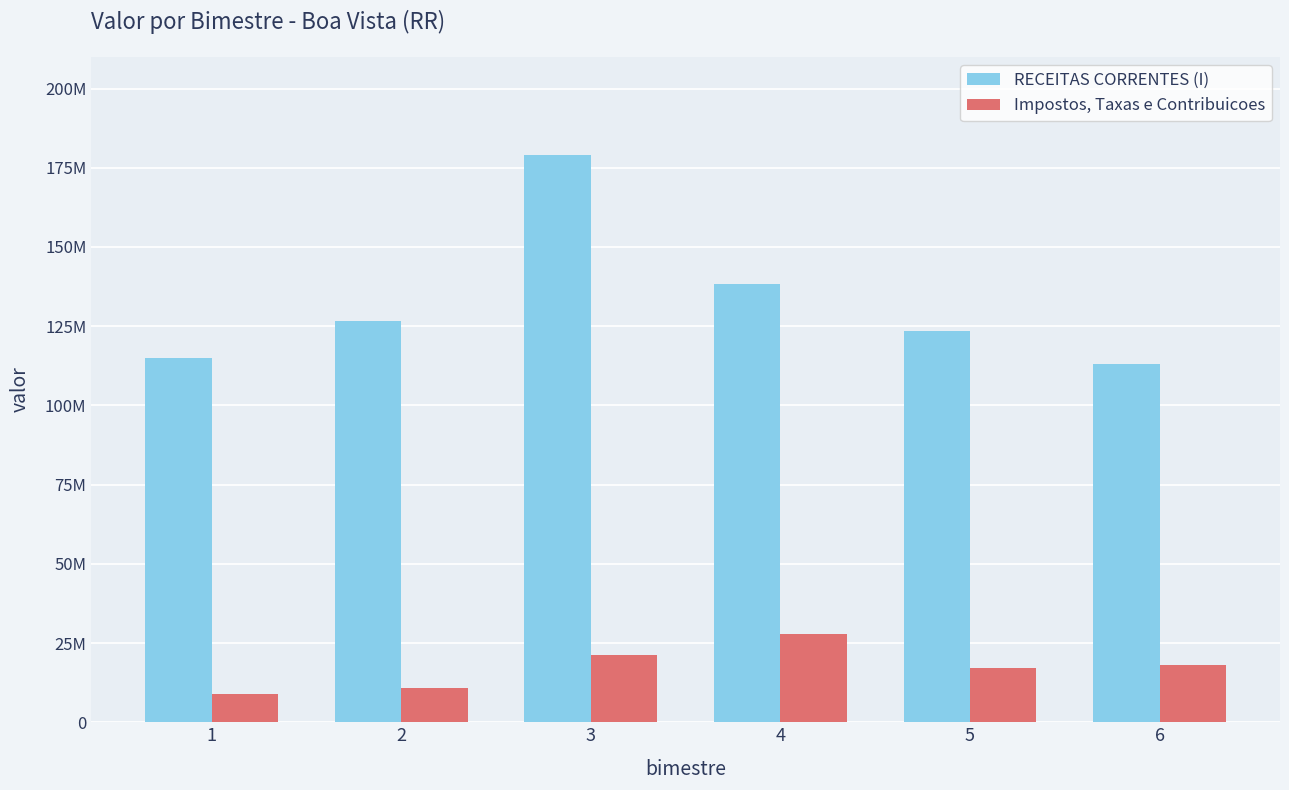

Are the bars horizontal?

No